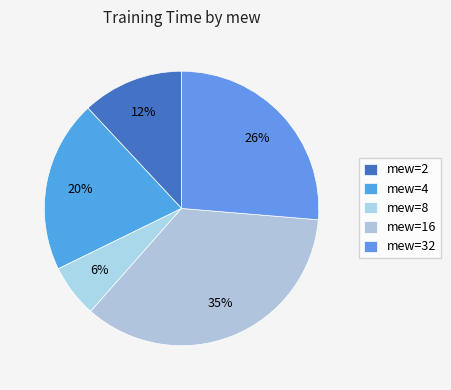

How many segments does this pie chart have?

5